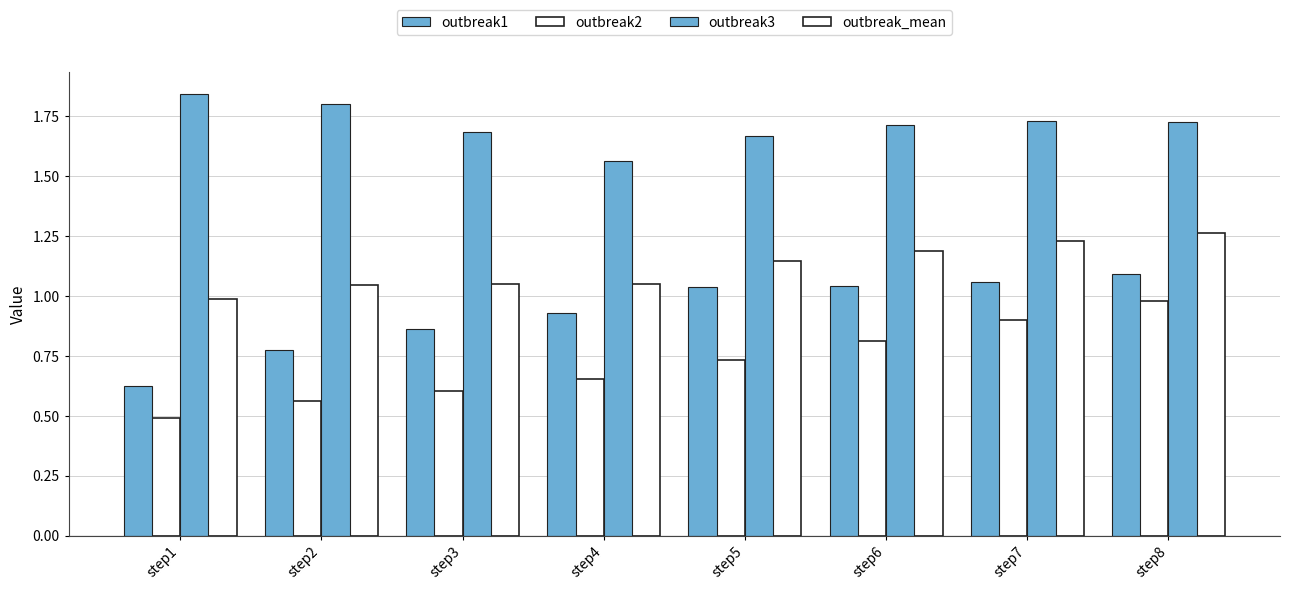

Count the number of data series in this chart.

4